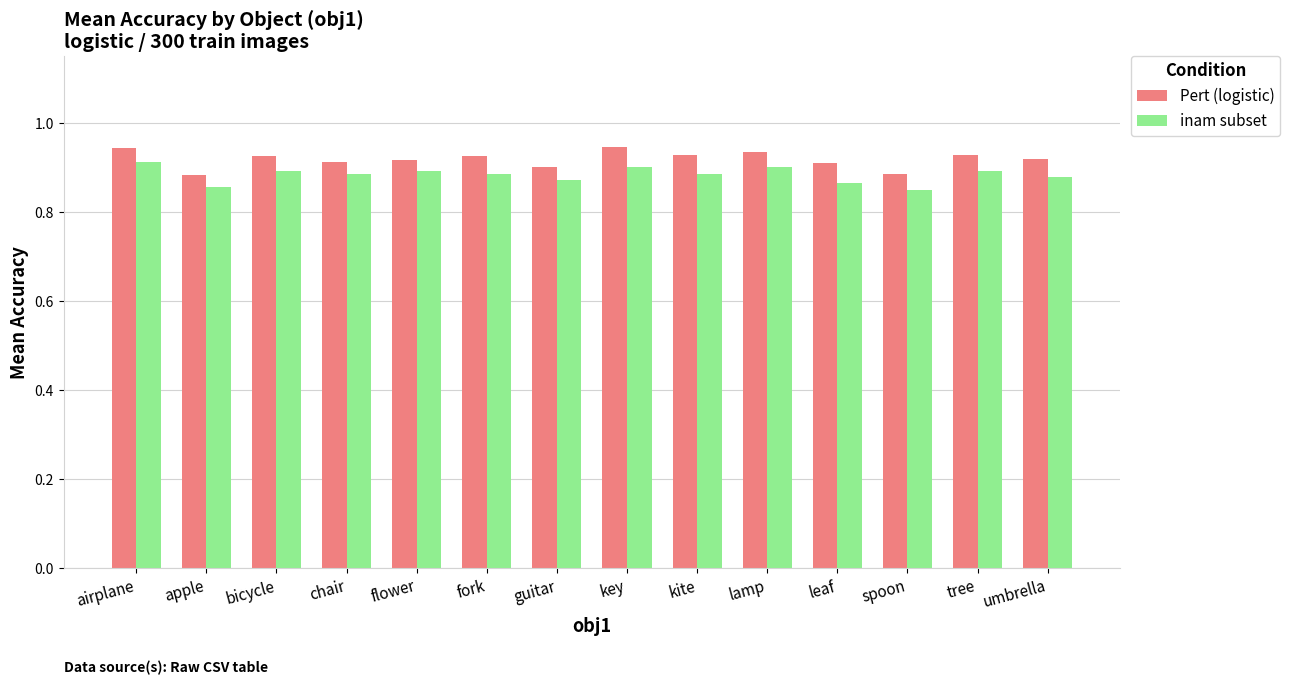

The value of inam subset at guitar is 1.1. True or false?

False